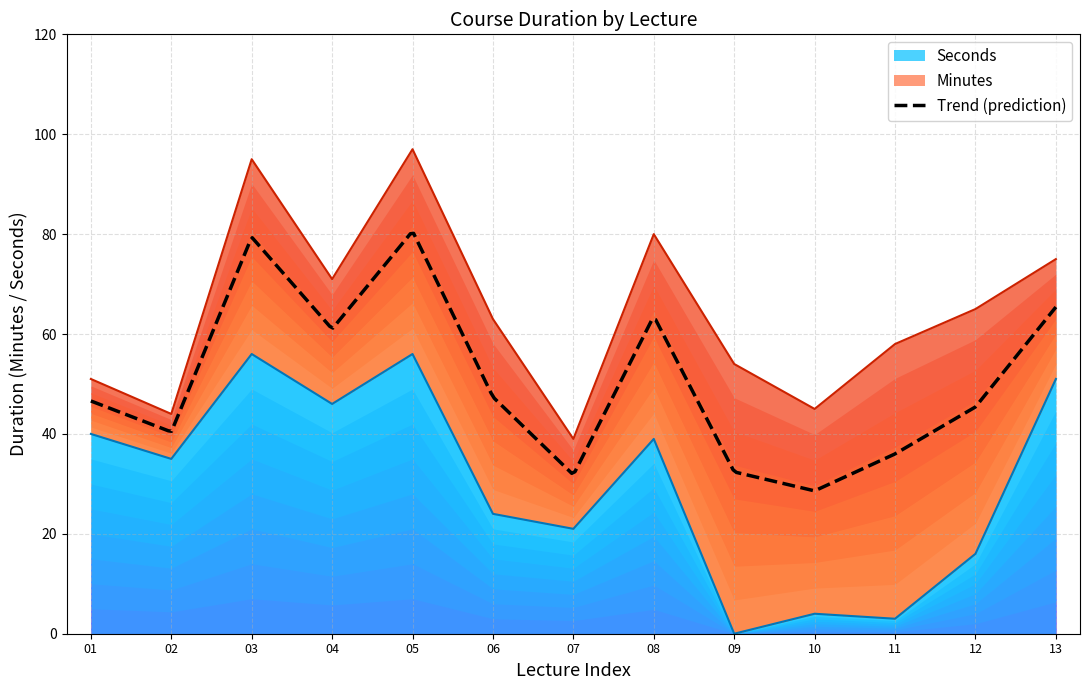

Rank the categories by value from lowest to highest.

09, 11, 10, 12, 07, 06, 02, 08, 01, 04, 13, 03, 05